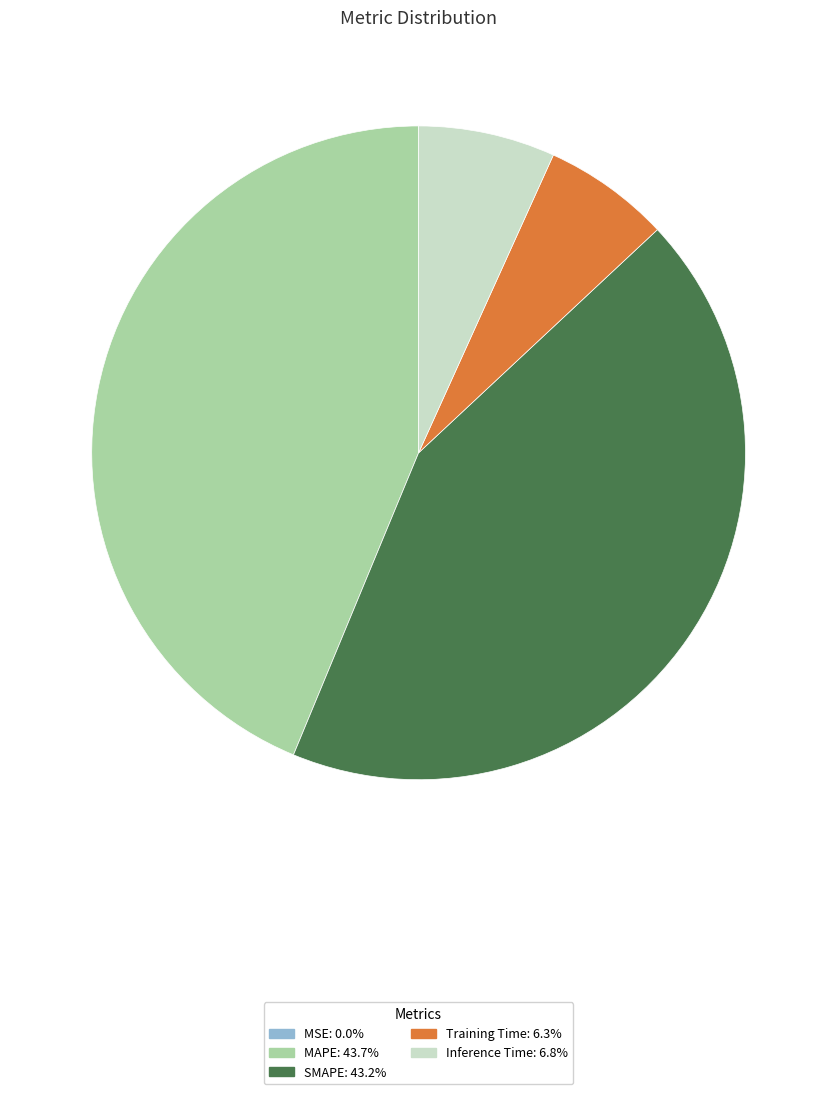

Which slice is the largest?

MAPE